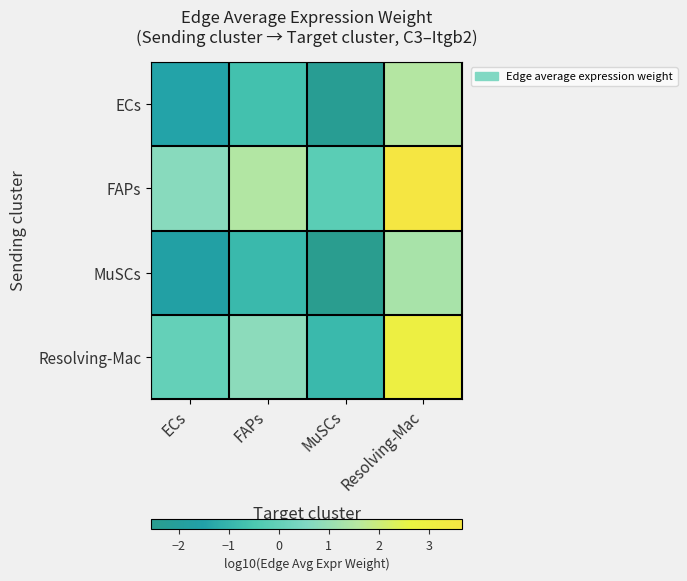

Reading left to right, extract all data points from this chart.

ECs: ECs=-1.4	FAPs=-0.7	MuSCs=-2.3	Resolving-Mac=1.5
FAPs: ECs=0.7	FAPs=1.5	MuSCs=-0.2	Resolving-Mac=3.7
MuSCs: ECs=-1.7	FAPs=-0.9	MuSCs=-2.6	Resolving-Mac=1.3
Resolving-Mac: ECs=0.0	FAPs=0.8	MuSCs=-0.9	Resolving-Mac=3.0